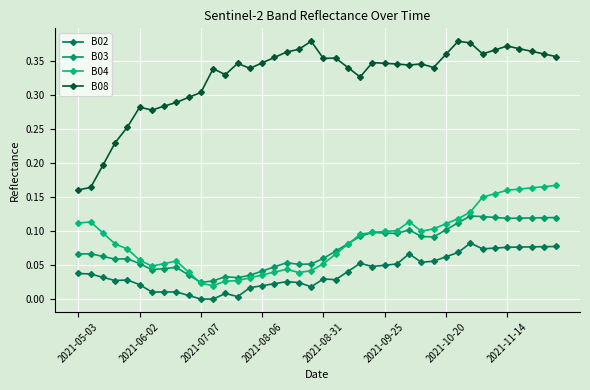

How many lines are shown in the chart?

4